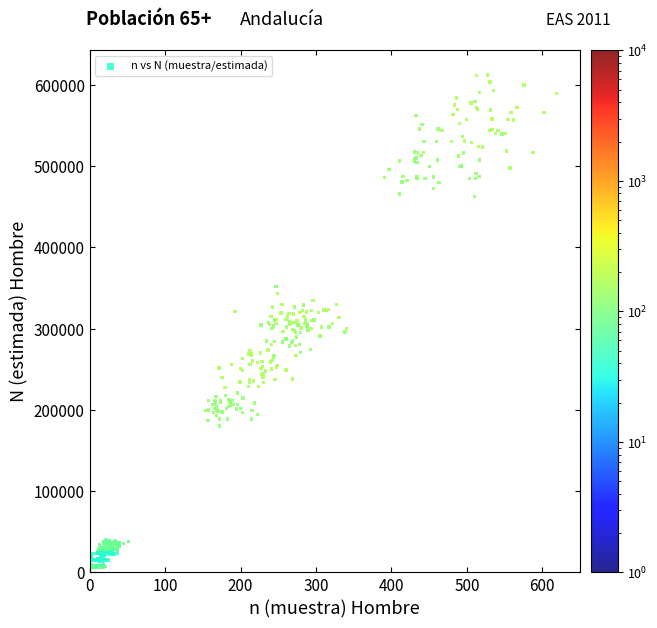

What is the range of X values (max minus min)?

617.5